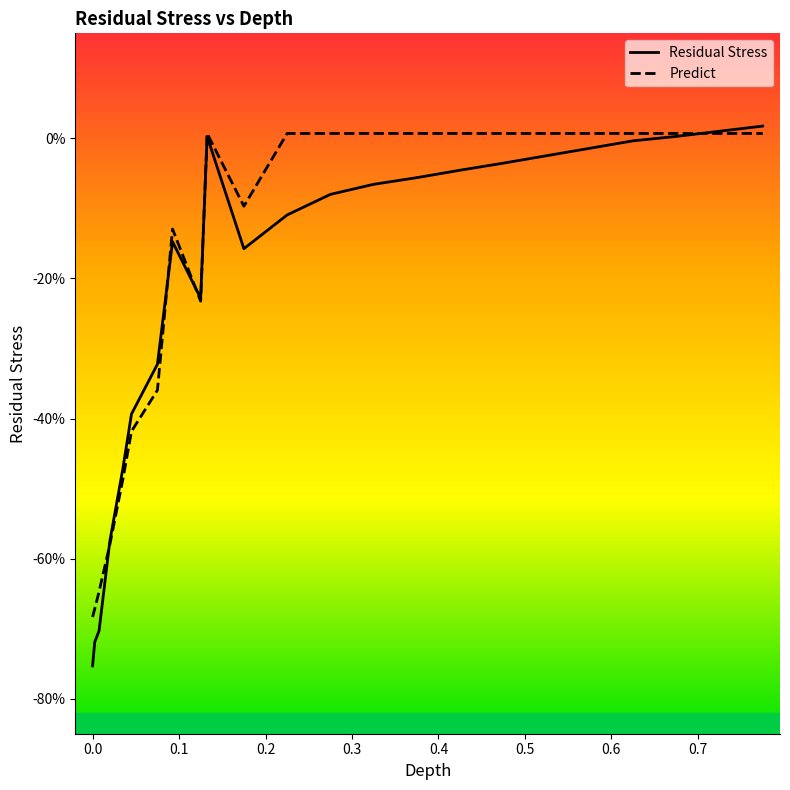

Is this an area chart (filled region under the line)?

No